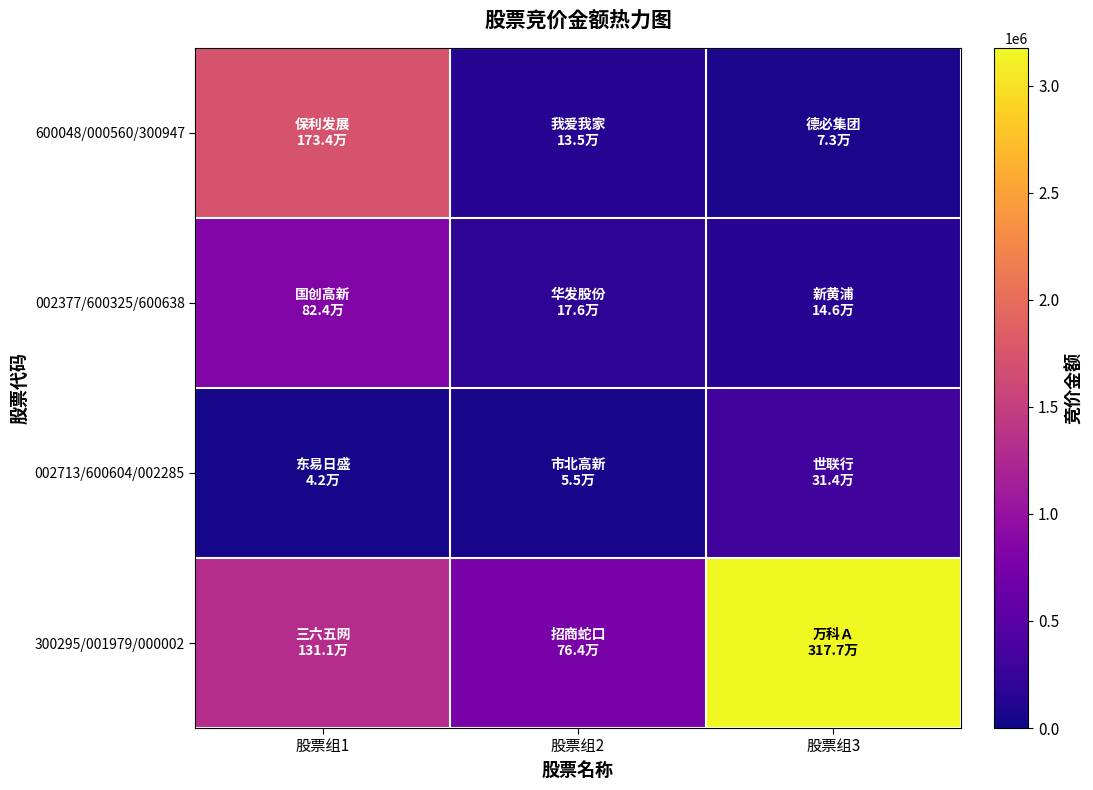

Reading left to right, list all the values displayed in this chart.

600048/000560/300947: 股票组1=1734389	股票组2=135468	股票组3=73500
002377/600325/600638: 股票组1=824432	股票组2=176358	股票组3=145684
002713/600604/002285: 股票组1=41704	股票组2=55404	股票组3=314440
300295/001979/000002: 股票组1=1310982	股票组2=764324	股票组3=3177370